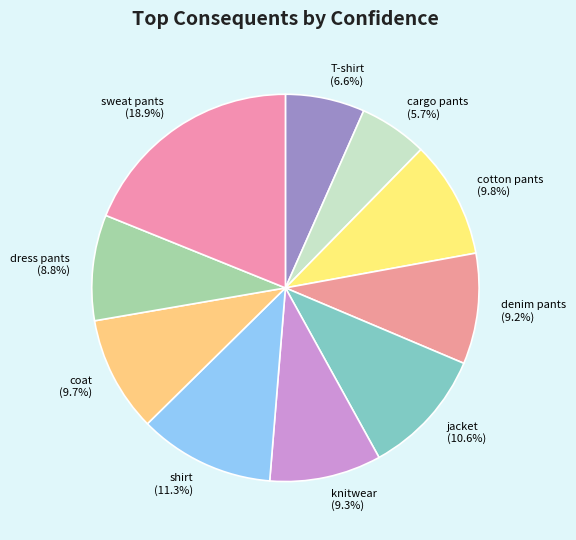

What percentage do cargo pants and shirt together represent?

17.0%